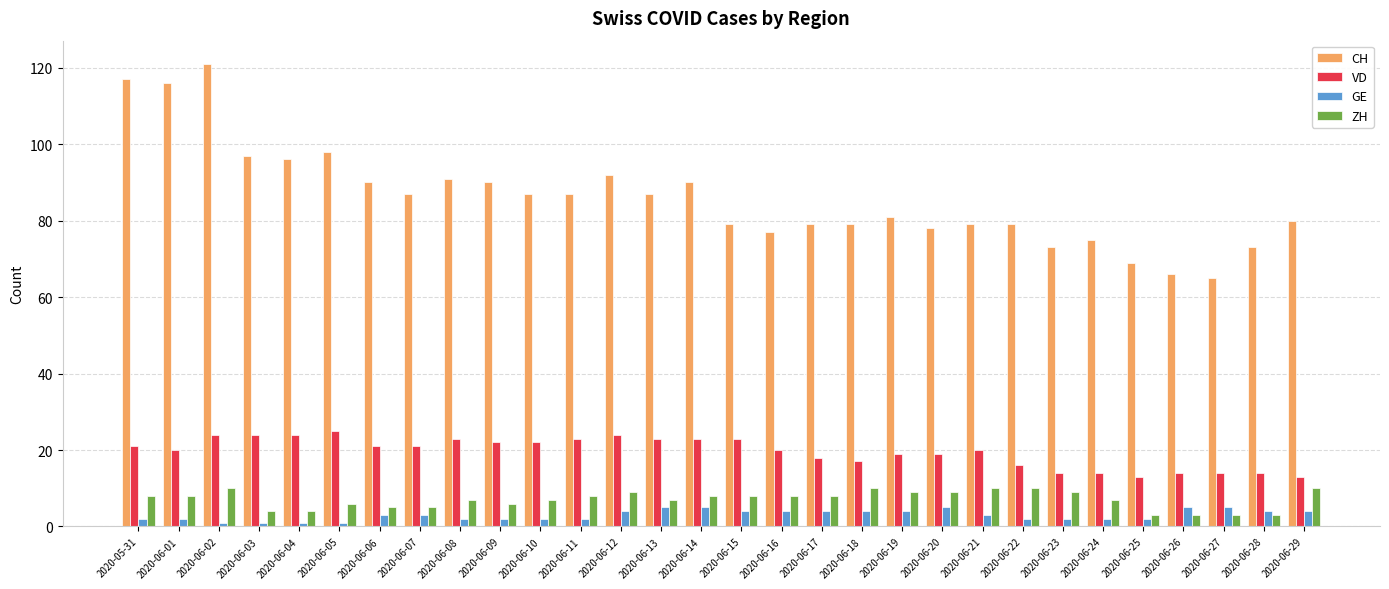

Which series has the largest total across all categories?

CH